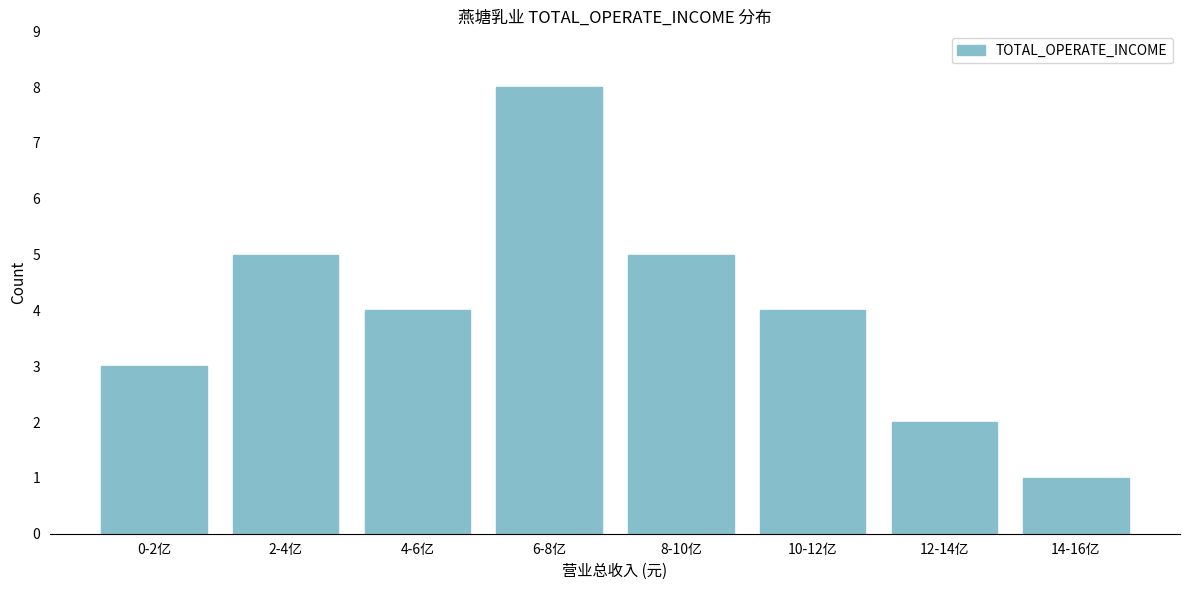

Reading left to right, list all the values displayed in this chart.

3	5	4	8	5	4	2	1